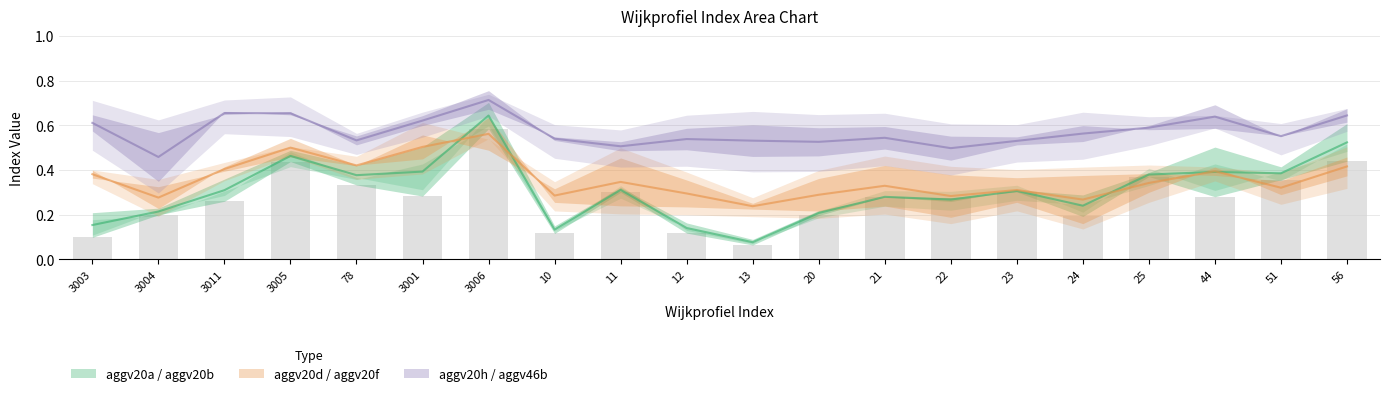

Reading left to right, list all the values displayed in this chart.

aggv20a: 3003=0.2	3004=0.2	3011=0.4	3005=0.5	78=0.4	3001=0.5	3006=0.7	10=0.1	11=0.3	12=0.2	13=0.1	20=0.2	21=0.3	22=0.3	23=0.3	24=0.3	25=0.4	44=0.5	51=0.4	56=0.6
aggv20b: 3003=0.1	3004=0.2	3011=0.3	3005=0.4	78=0.3	3001=0.3	3006=0.6	10=0.1	11=0.3	12=0.1	13=0.1	20=0.2	21=0.3	22=0.3	23=0.3	24=0.2	25=0.4	44=0.3	51=0.4	56=0.4
aggv20d: 3003=0.4	3004=0.2	3011=0.4	3005=0.5	78=0.4	3001=0.4	3006=0.6	10=0.3	11=0.2	12=0.2	13=0.2	20=0.2	21=0.2	22=0.2	23=0.3	24=0.2	25=0.3	44=0.4	51=0.3	56=0.4
aggv20f: 3003=0.4	3004=0.3	3011=0.4	3005=0.5	78=0.4	3001=0.6	3006=0.5	10=0.3	11=0.5	12=0.4	13=0.3	20=0.4	21=0.4	22=0.4	23=0.4	24=0.4	25=0.4	44=0.4	51=0.4	56=0.5
aggv20h: 3003=0.6	3004=0.3	3011=0.7	3005=0.6	78=0.6	3001=0.6	3006=0.8	10=0.5	11=0.5	12=0.5	13=0.5	20=0.5	21=0.5	22=0.4	23=0.5	24=0.5	25=0.6	44=0.7	51=0.6	56=0.7
aggv46b: 3003=0.6	3004=0.6	3011=0.6	3005=0.7	78=0.5	3001=0.6	3006=0.7	10=0.5	11=0.5	12=0.6	13=0.6	20=0.6	21=0.6	22=0.6	23=0.5	24=0.6	25=0.6	44=0.6	51=0.6	56=0.6